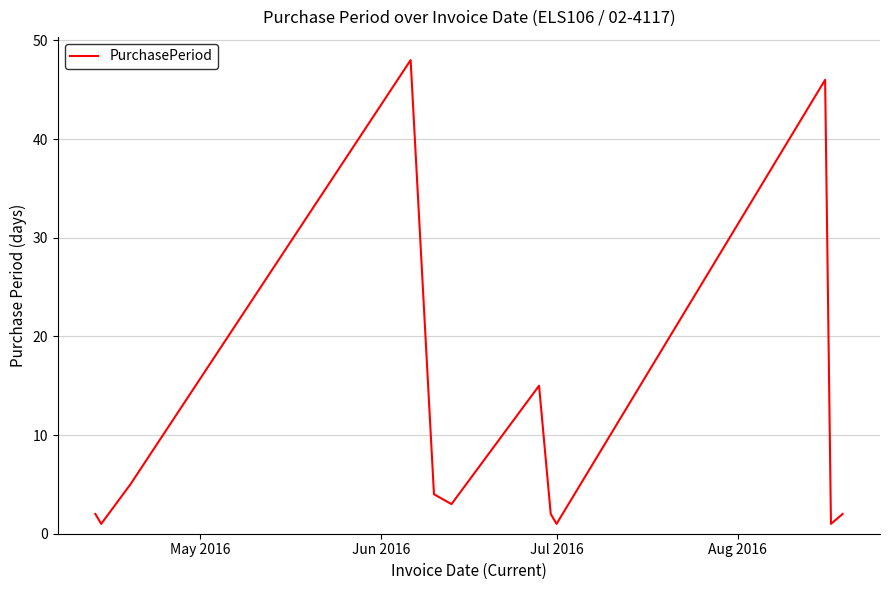

What is the difference between the maximum and minimum values?

47